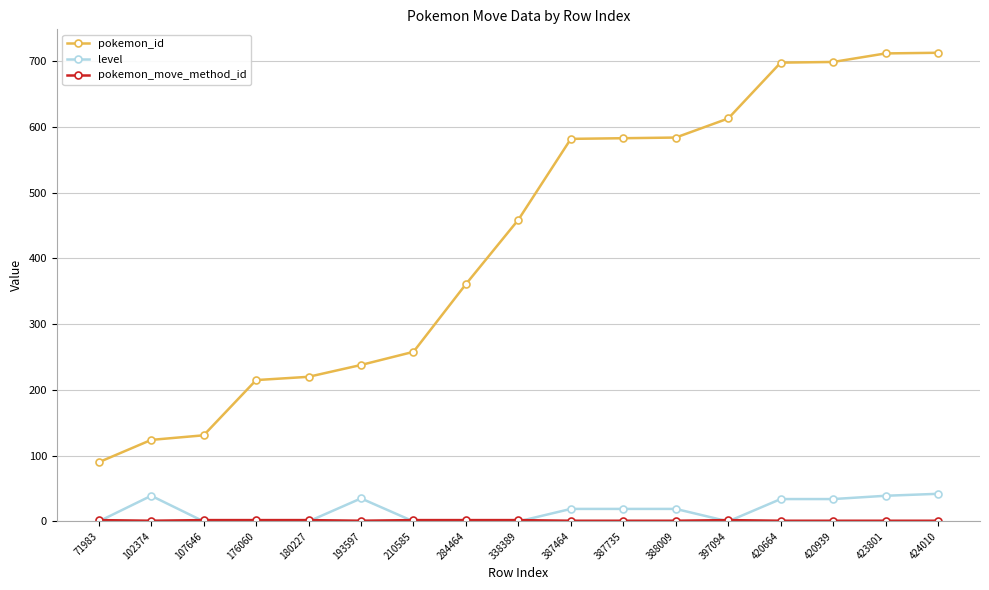

How many data points does each series have?

17